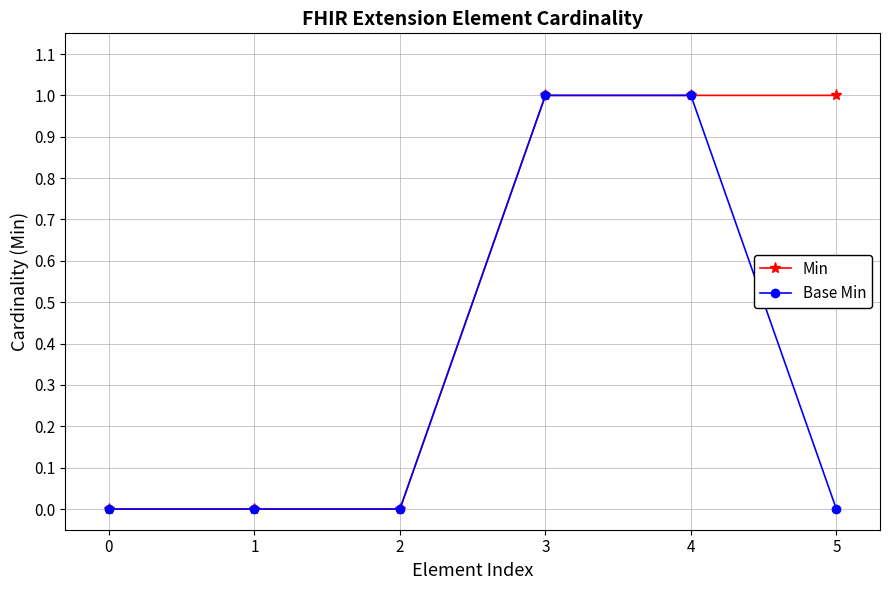

True or false: Base Min has a value of 2 at 3.

False